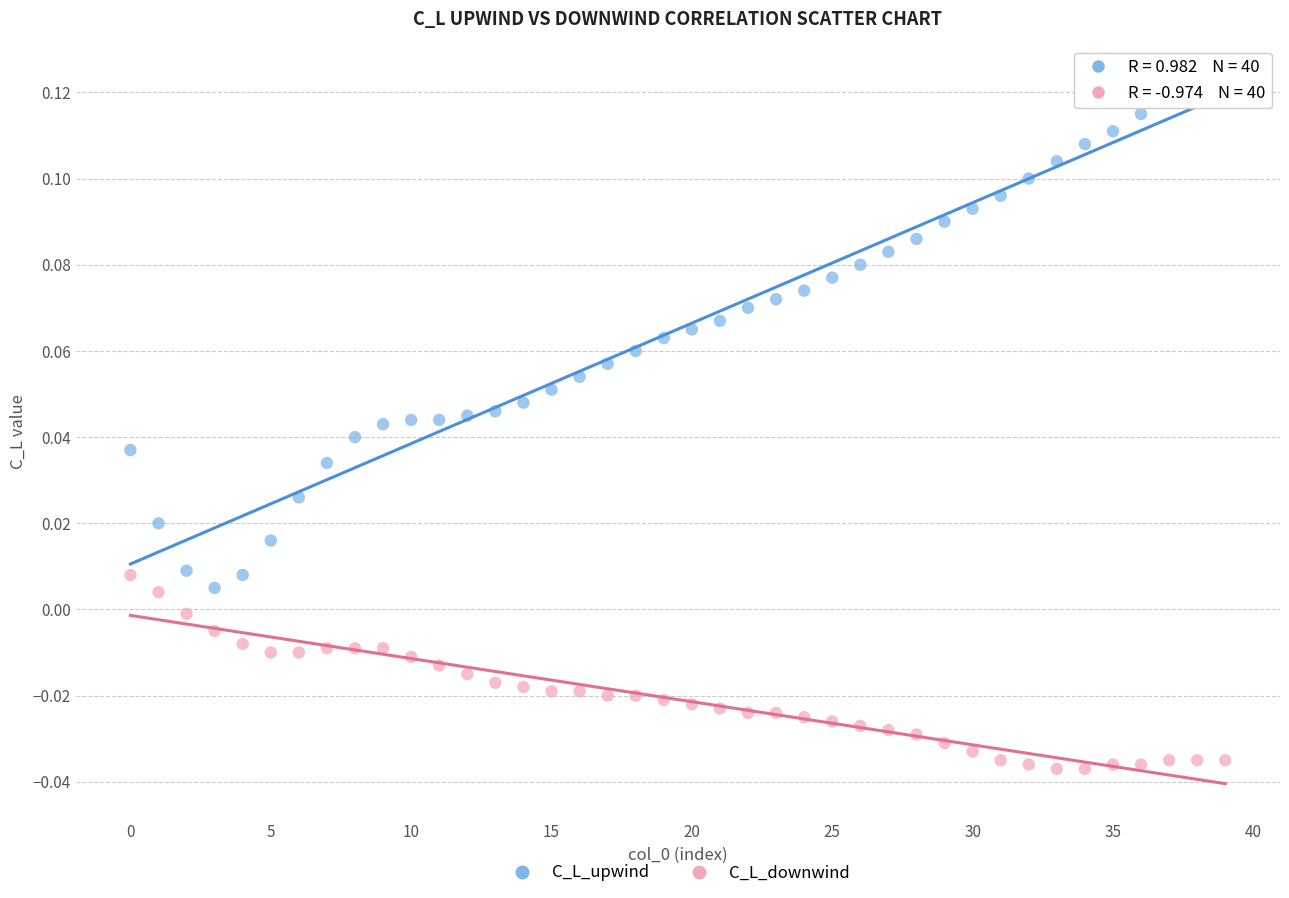

Which series has the largest Y range (max minus min)?

C_L_upwind